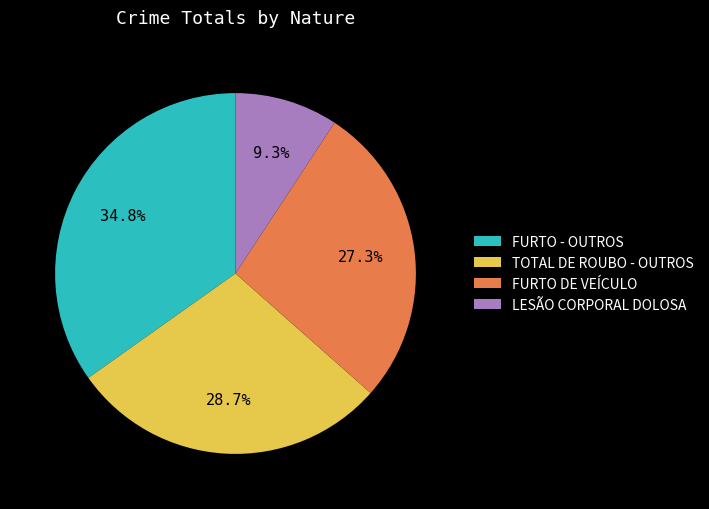

The LESÃO CORPORAL DOLOSA slice represents 9% of the pie. True or false?

True